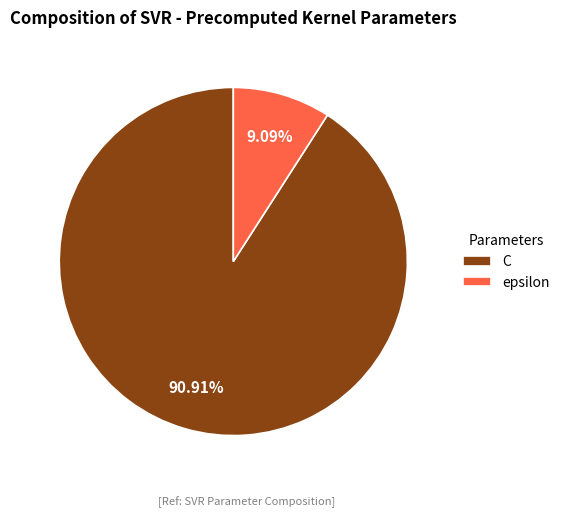

To the nearest percent, what is the average slice percentage?

50%